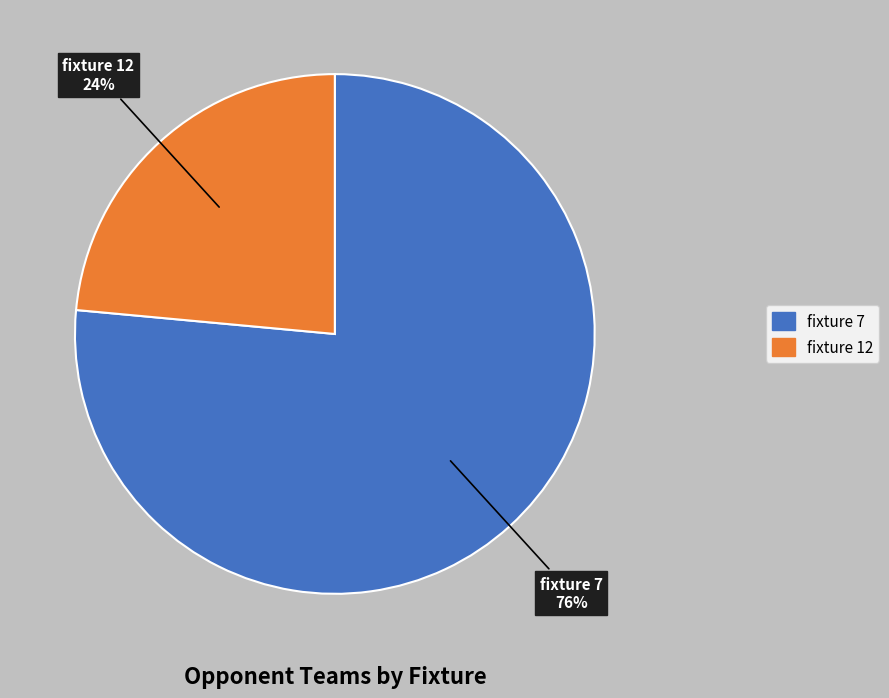

The fixture 12 slice represents 9% of the pie. True or false?

False